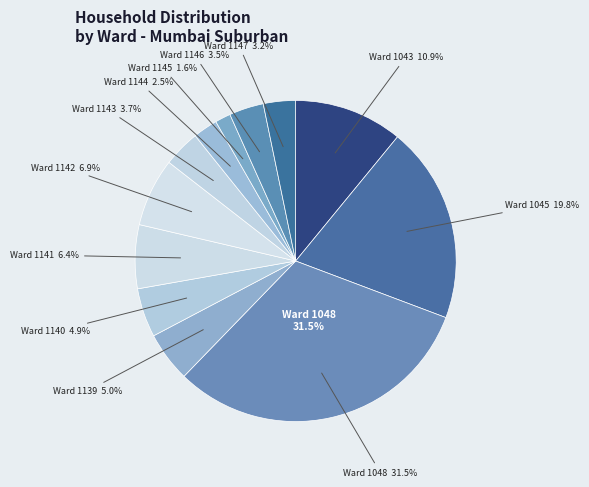

Does any single category account for the majority?

No